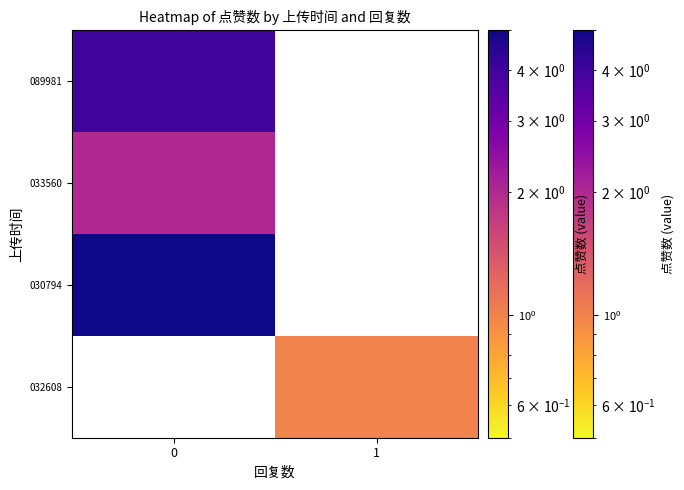

What is the maximum value for 033560?

2.0